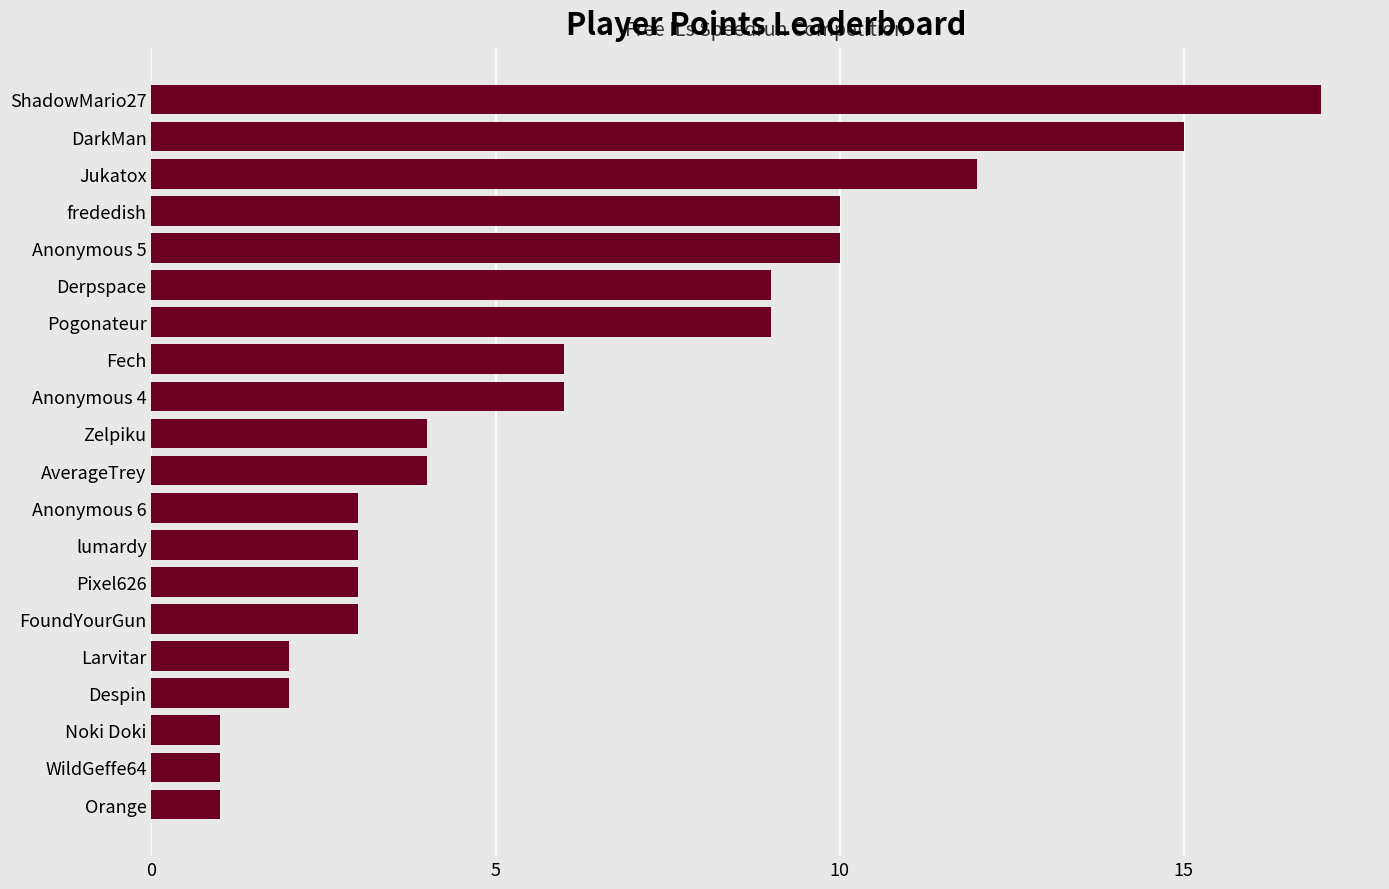

What position from the bottom is Anonymous 5?

16